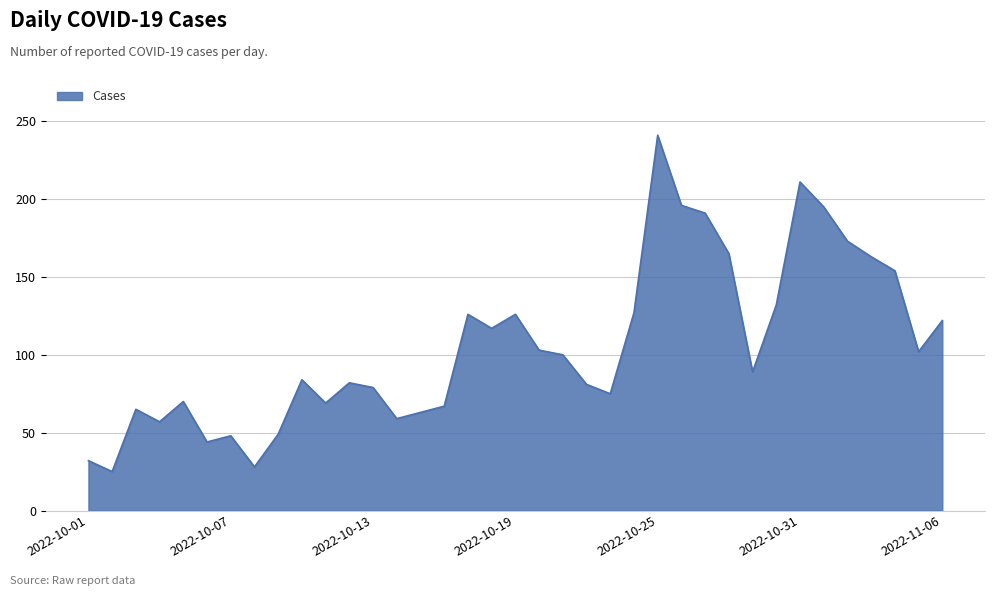

What is the greatest value displayed?

241